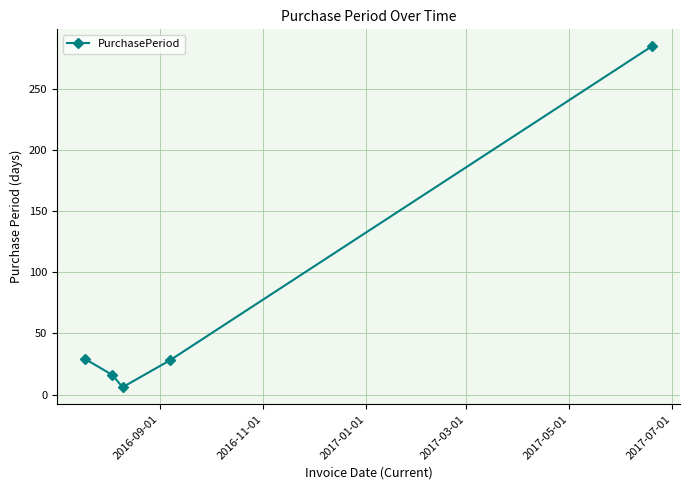

What is the smallest value displayed?

6